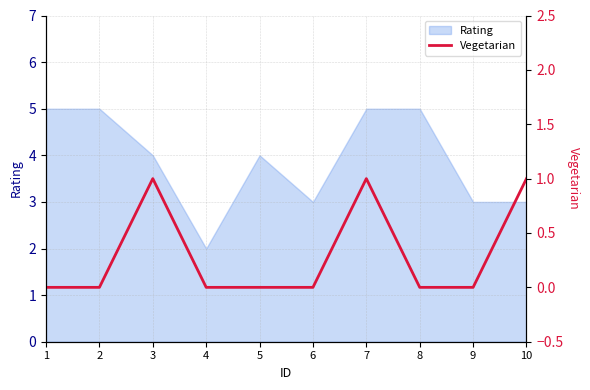

The value at 10 is 1. True or false?

True